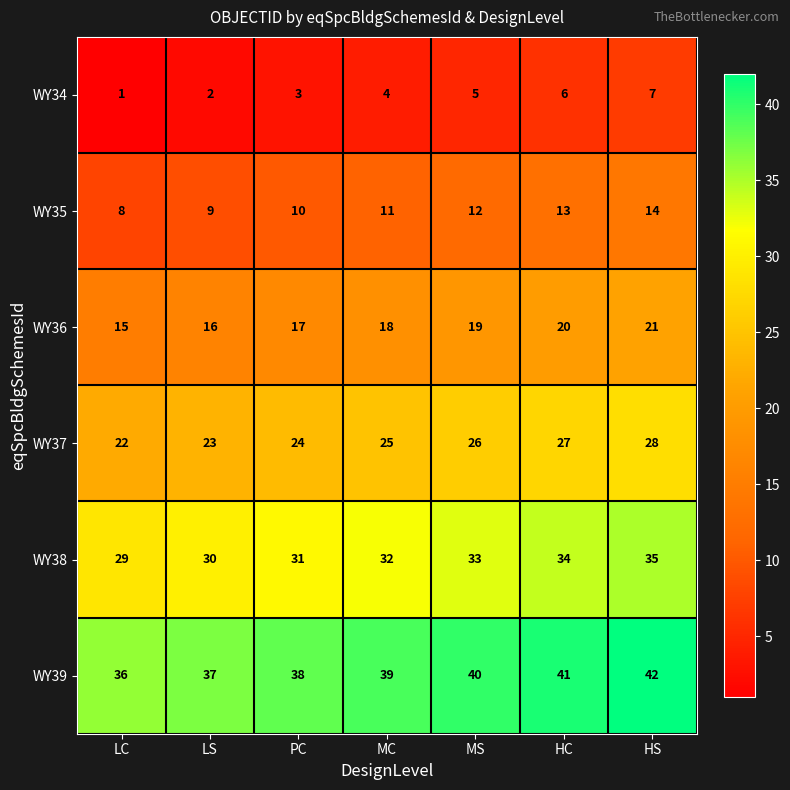

What is the difference between the maximum and minimum values in the WY35 series?

6